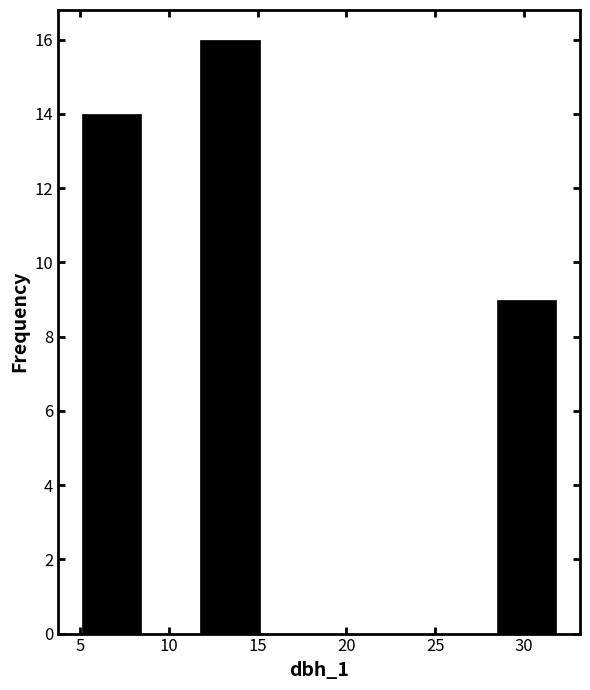

Which range on the x-axis has the tallest bar?

12.0 to 15.0